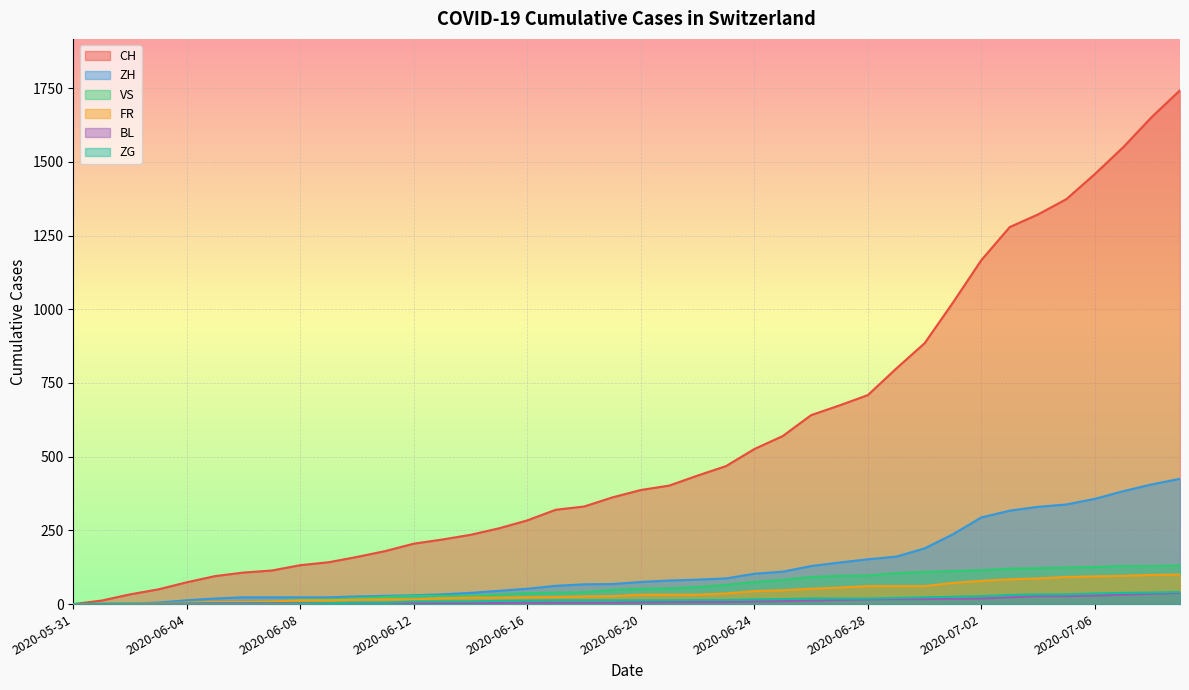

Rank the categories by VS value from highest to lowest.

2020-07-09, 2020-07-07, 2020-07-08, 2020-07-06, 2020-07-05, 2020-07-04, 2020-07-03, 2020-07-02, 2020-07-01, 2020-06-30, 2020-06-29, 2020-06-28, 2020-06-27, 2020-06-26, 2020-06-25, 2020-06-24, 2020-06-23, 2020-06-22, 2020-06-21, 2020-06-20, 2020-06-19, 2020-06-18, 2020-06-17, 2020-06-16, 2020-06-15, 2020-06-12, 2020-06-13, 2020-06-14, 2020-06-11, 2020-06-10, 2020-06-09, 2020-06-08, 2020-06-07, 2020-06-05, 2020-06-06, 2020-06-04, 2020-06-02, 2020-06-03, 2020-06-01, 2020-05-31